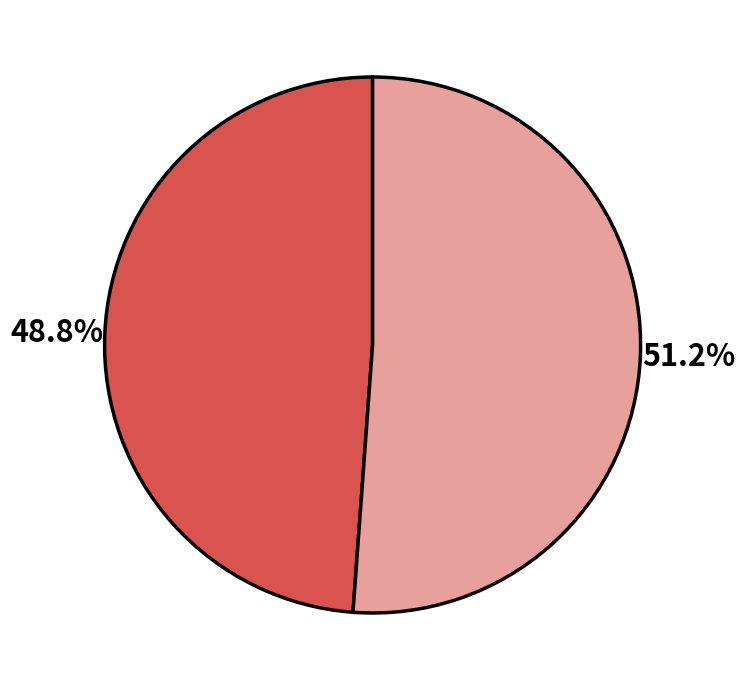

Is there any slice that represents more than half of the pie?

Yes